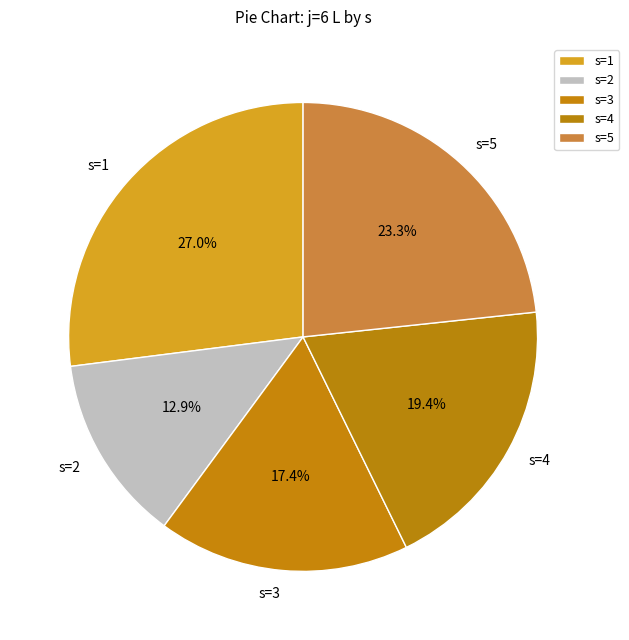

To the nearest percent, what is the difference between the largest and smallest slice percentages?

14%